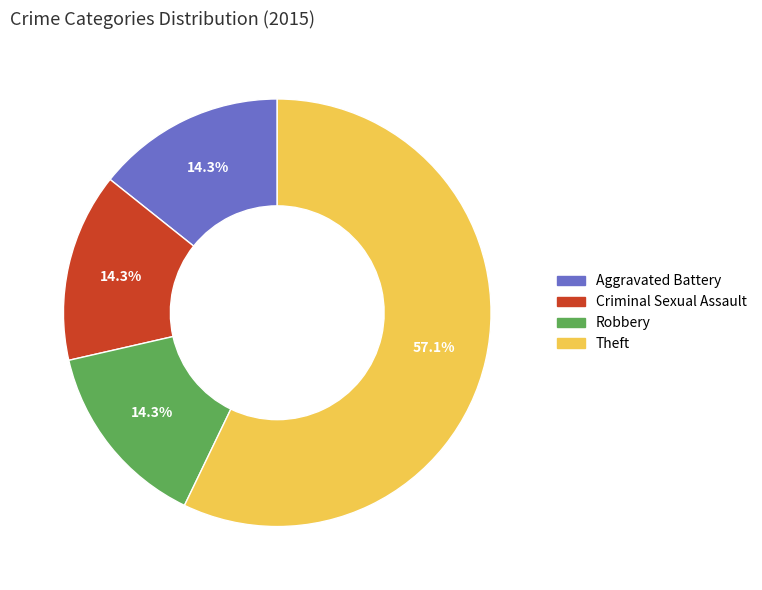

The Theft slice represents 62% of the pie. True or false?

False